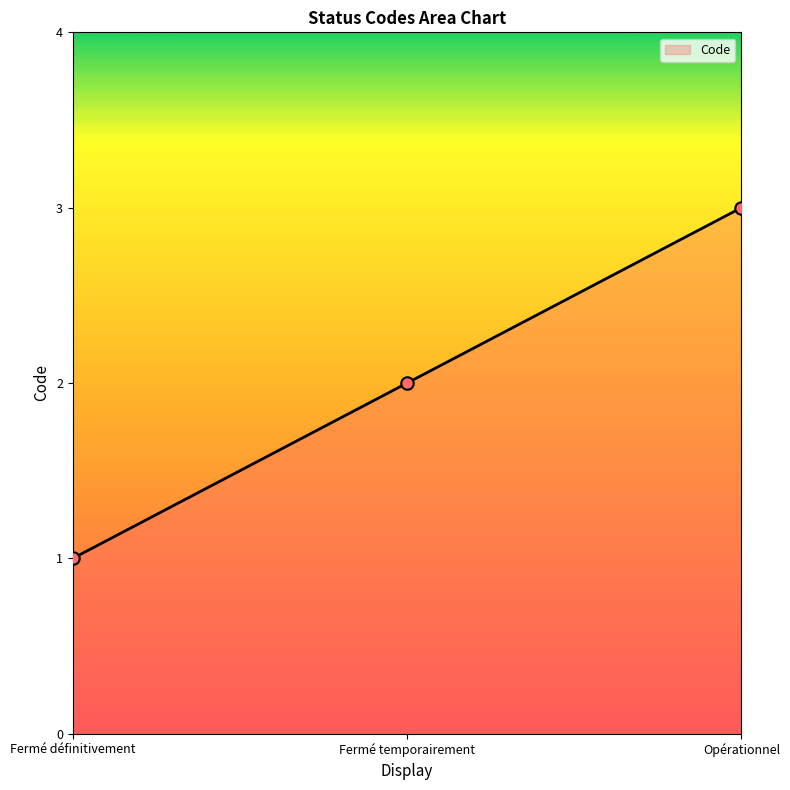

Which has a higher value, Fermé définitivement or Opérationnel?

Opérationnel